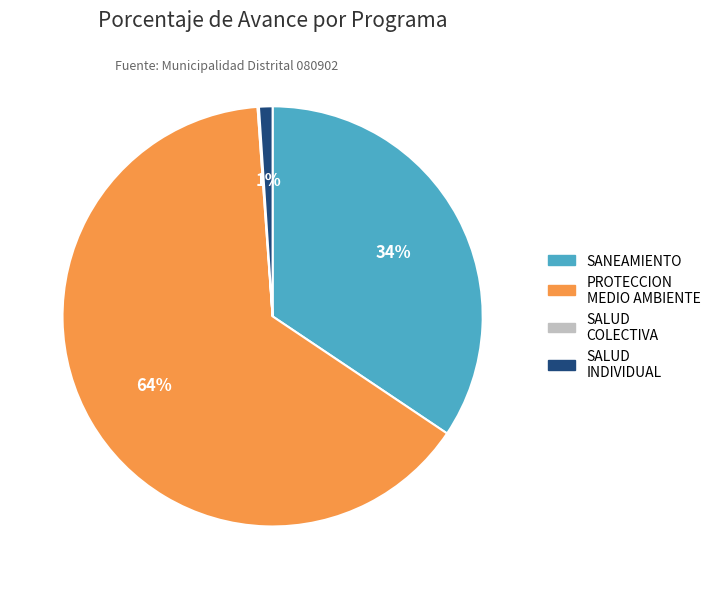

To the nearest percent, what is the average slice percentage?

25%